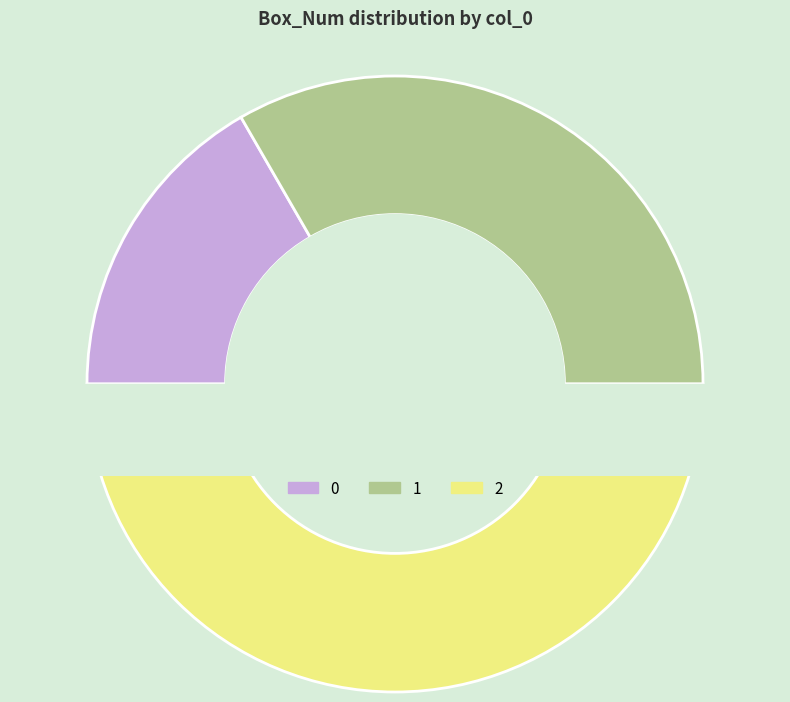

Approximately how many times larger is the value at 2 compared to 0?

3.0